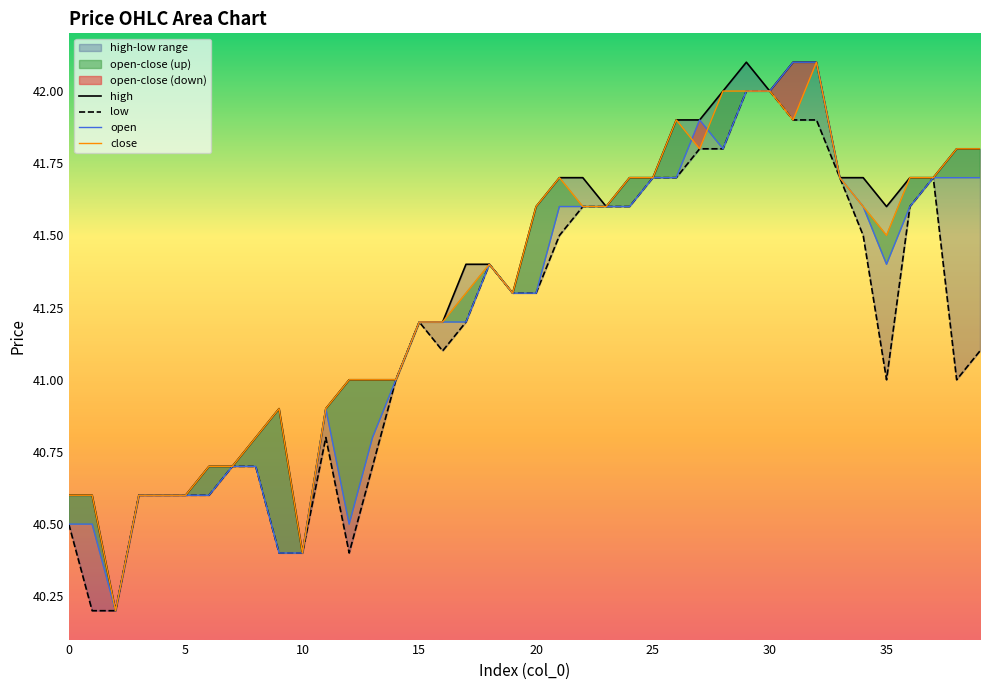

What is the value of the open point at the 25th from the left?

41.6